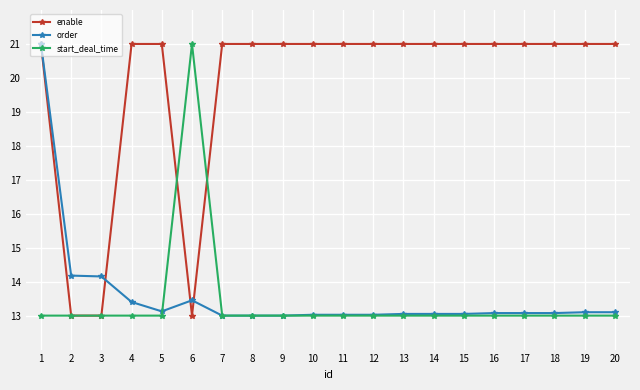

What is the value of the start_deal_time point at the 20th from the left?

13.0